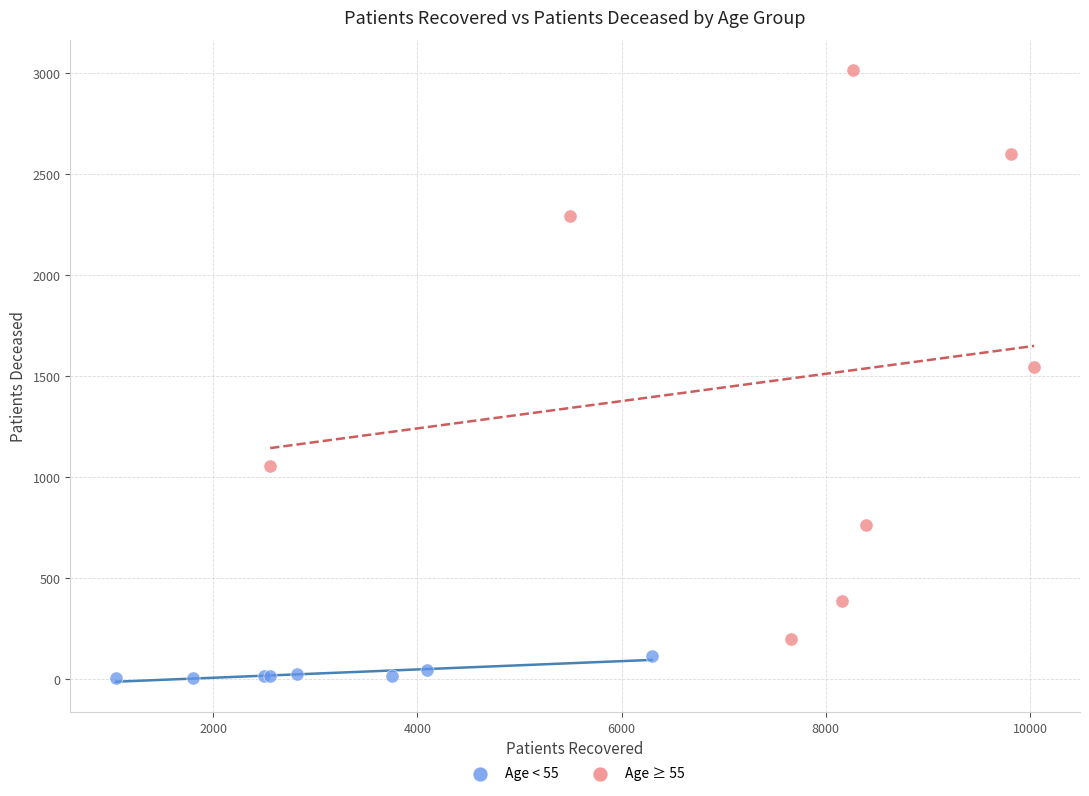

Which series has the largest Y range (max minus min)?

Age ≥ 55